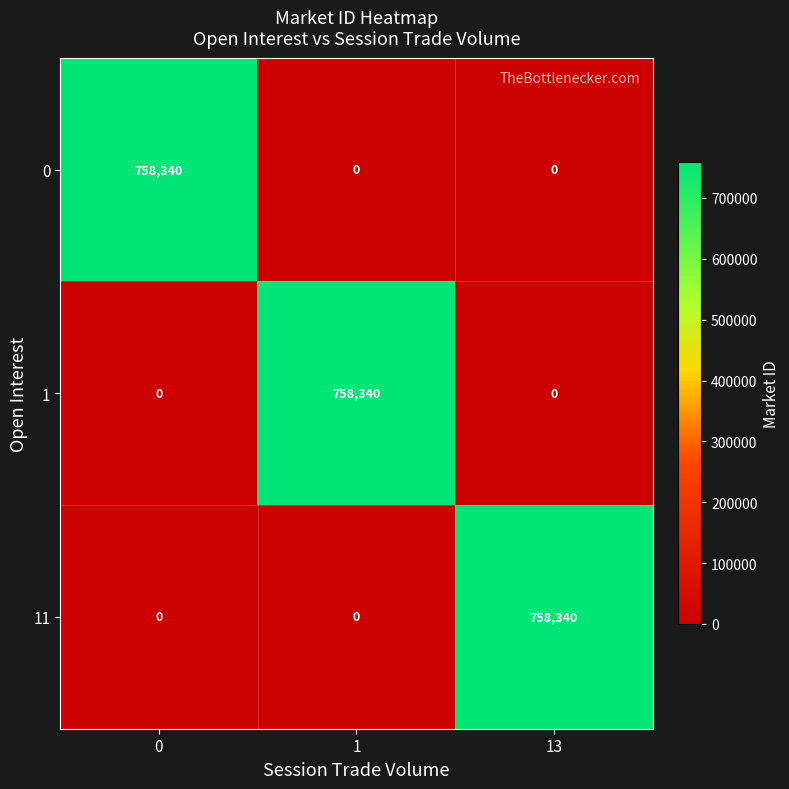

What is the total value across all series at 13?

758340